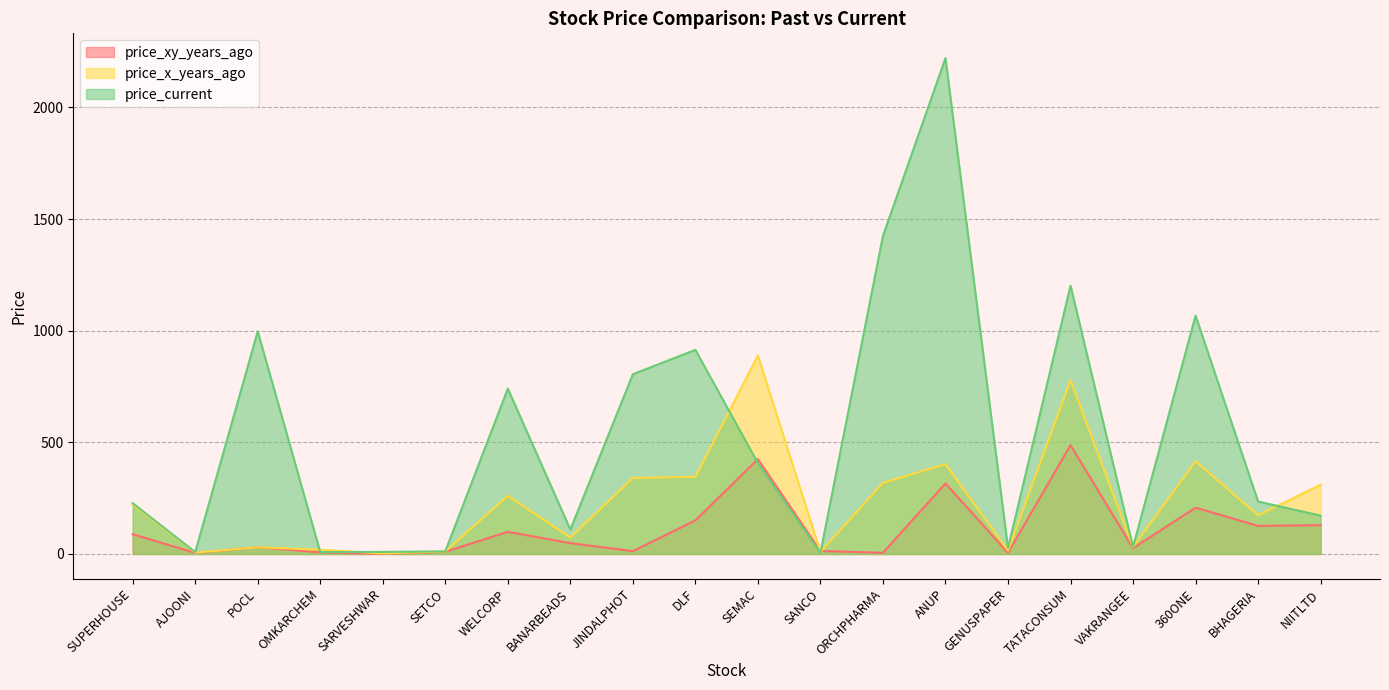

Between which two adjacent categories do price_current and price_x_years_ago first intersect?

POCL and OMKARCHEM